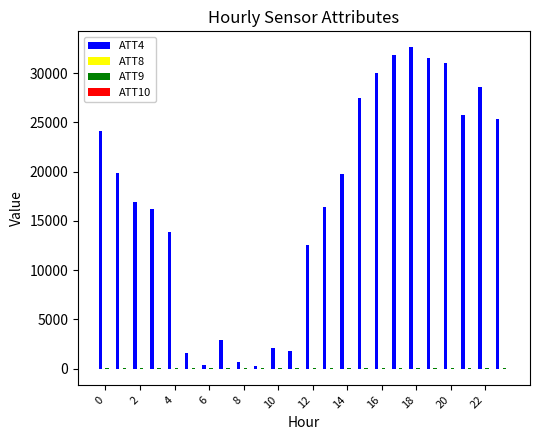

Which series has the largest total across all categories?

ATT4